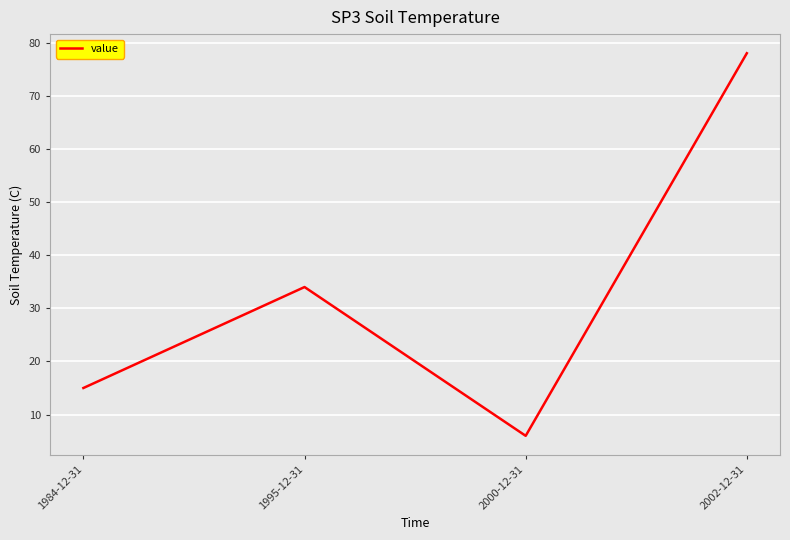

Rank the categories by value from highest to lowest.

2002-12-31, 1995-12-31, 1984-12-31, 2000-12-31